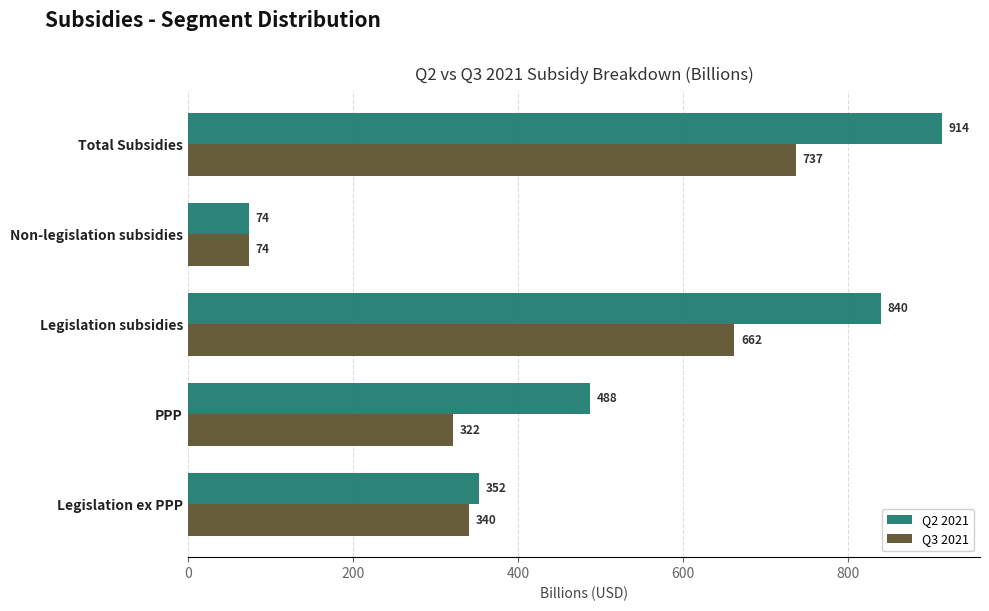

Where is Q3 2021 nearest to the value 405?

Legislation ex PPP